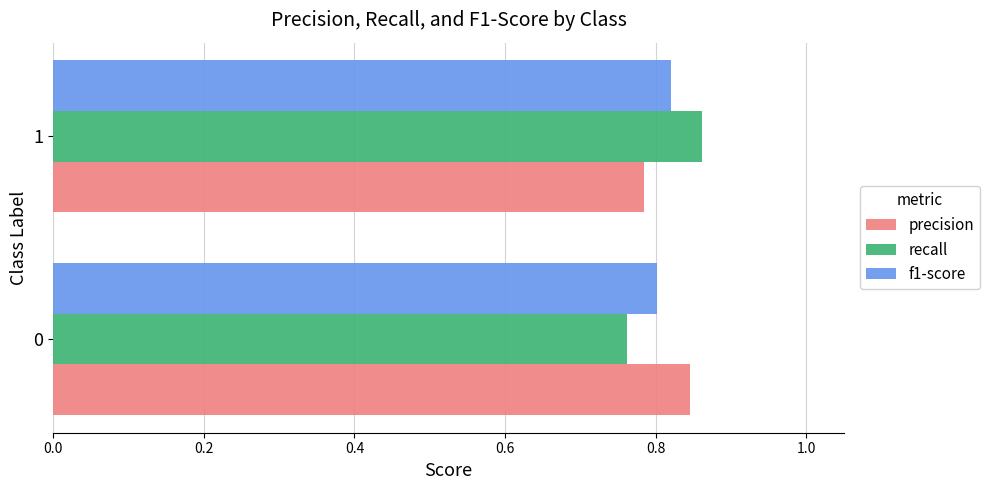

Is it true that recall equals 0.5 at 0?

False